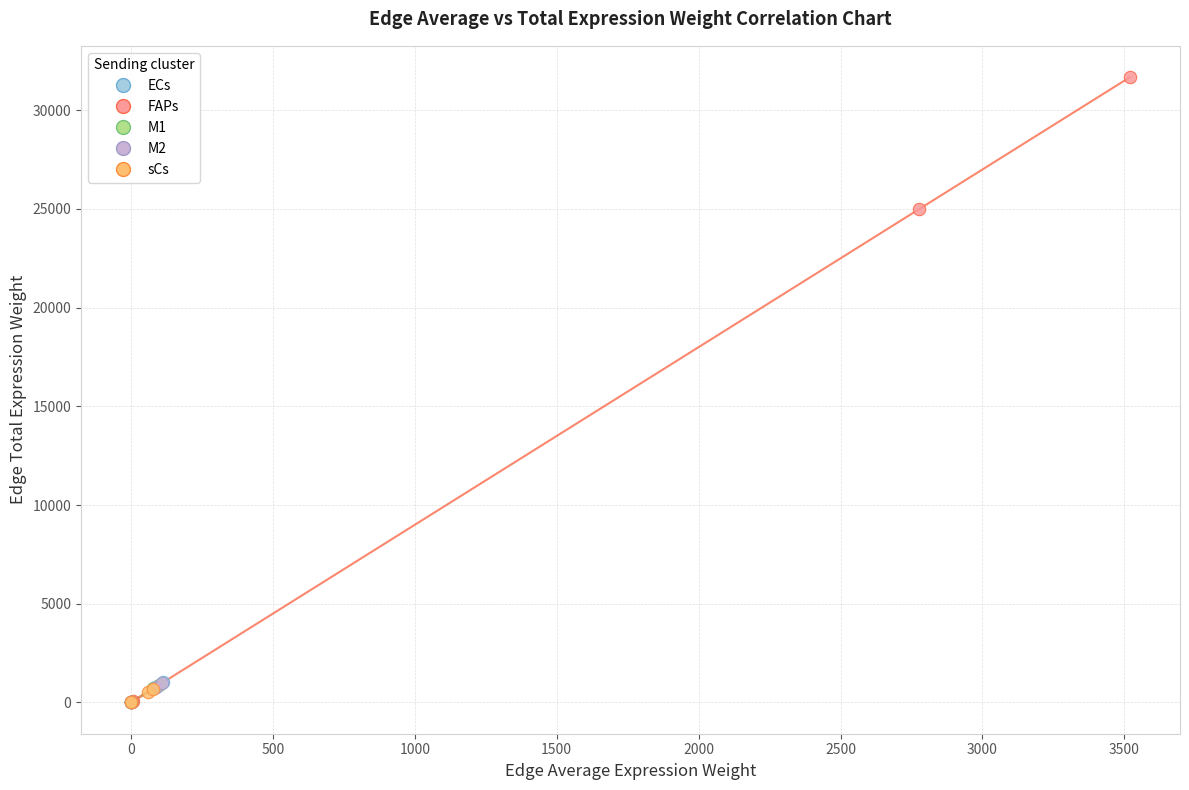

Which series reaches the maximum Y coordinate?

FAPs